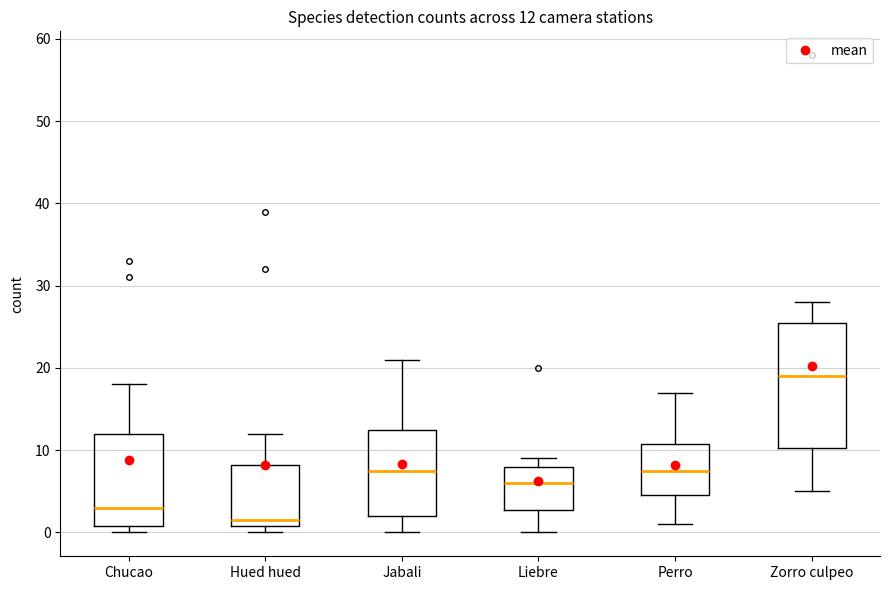

Which box is the tallest, from its lower edge to its upper edge?

Zorro culpeo